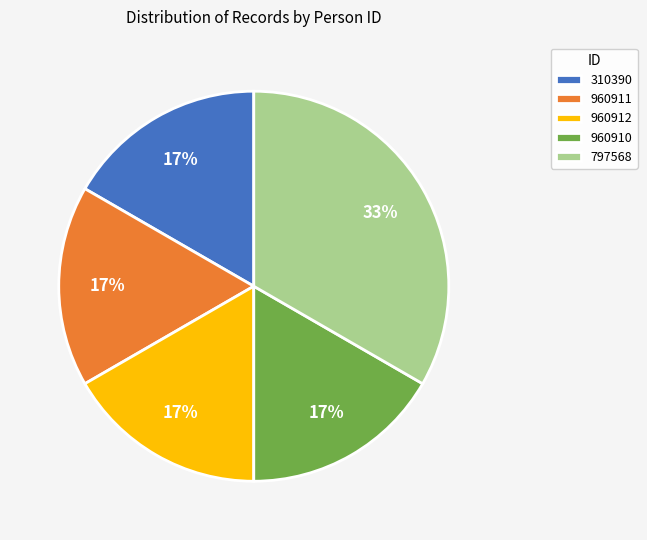

Is there any slice that represents more than half of the pie?

No